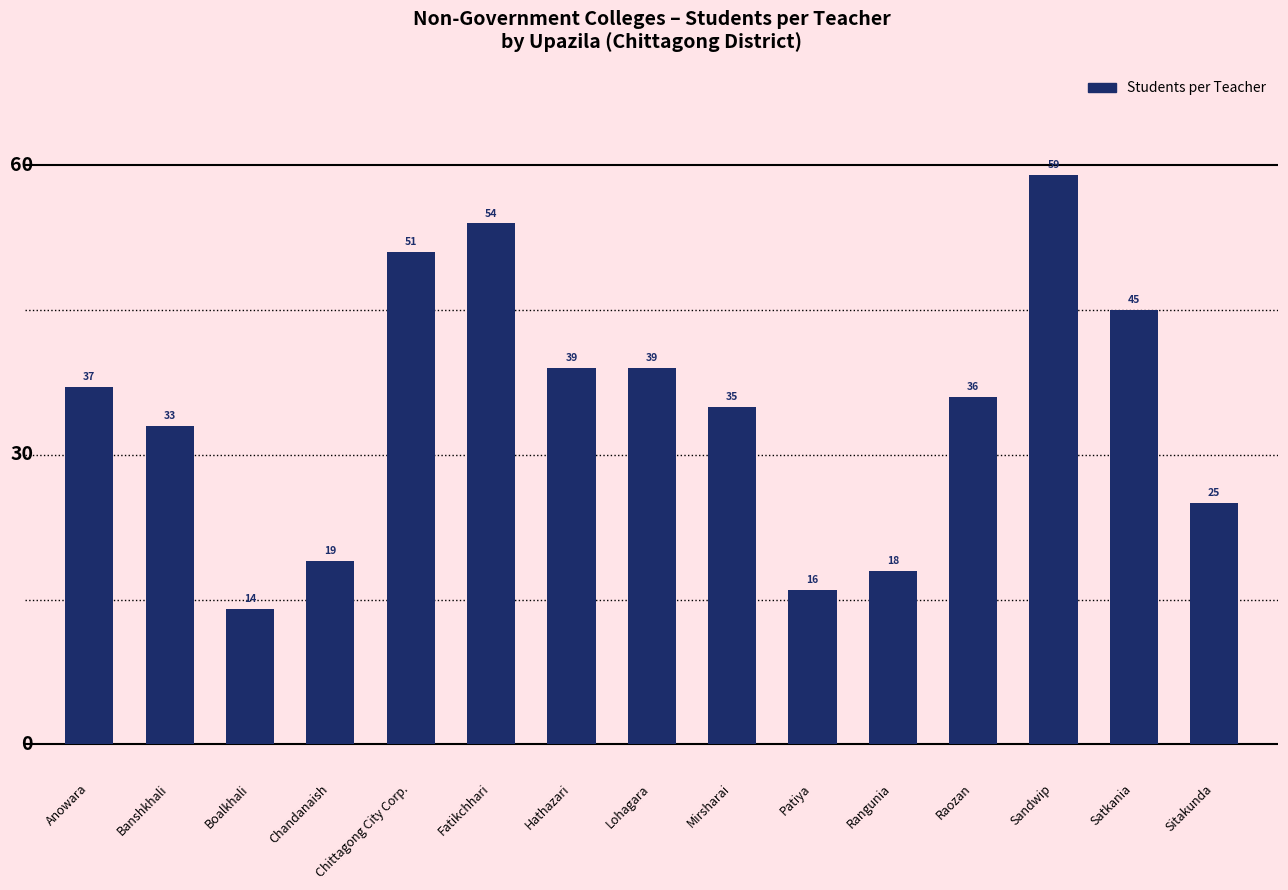

Reading left to right, extract all data points from this chart.

37	33	14	19	51	54	39	39	35	16	18	36	59	45	25